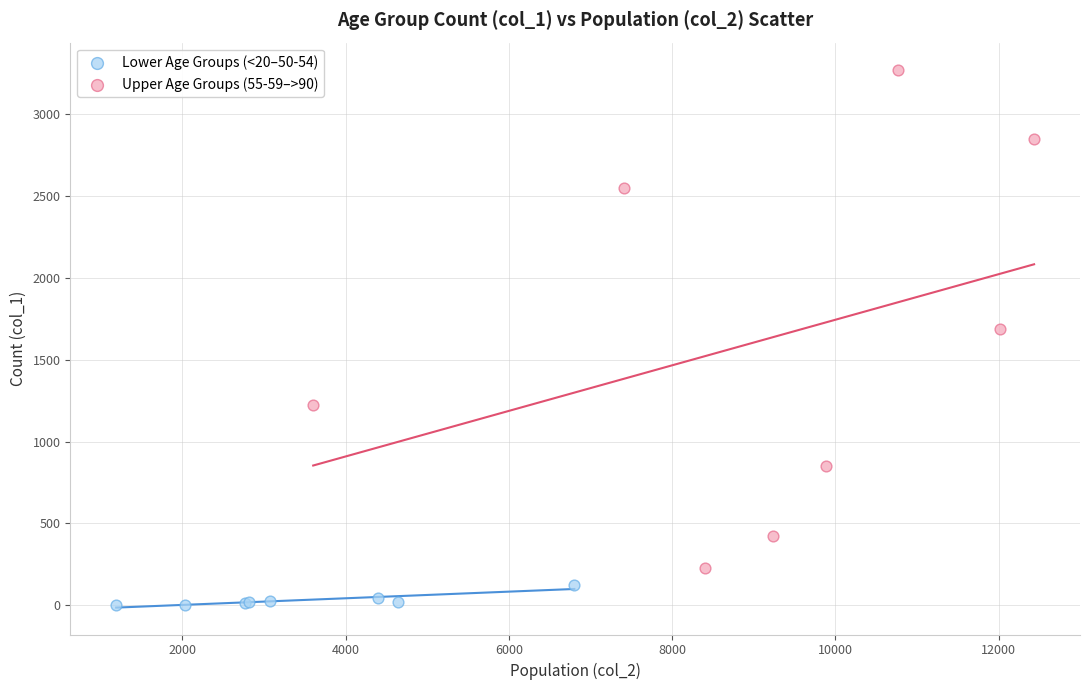

Which series reaches the minimum Y coordinate?

Lower Age Groups (<20–50-54)